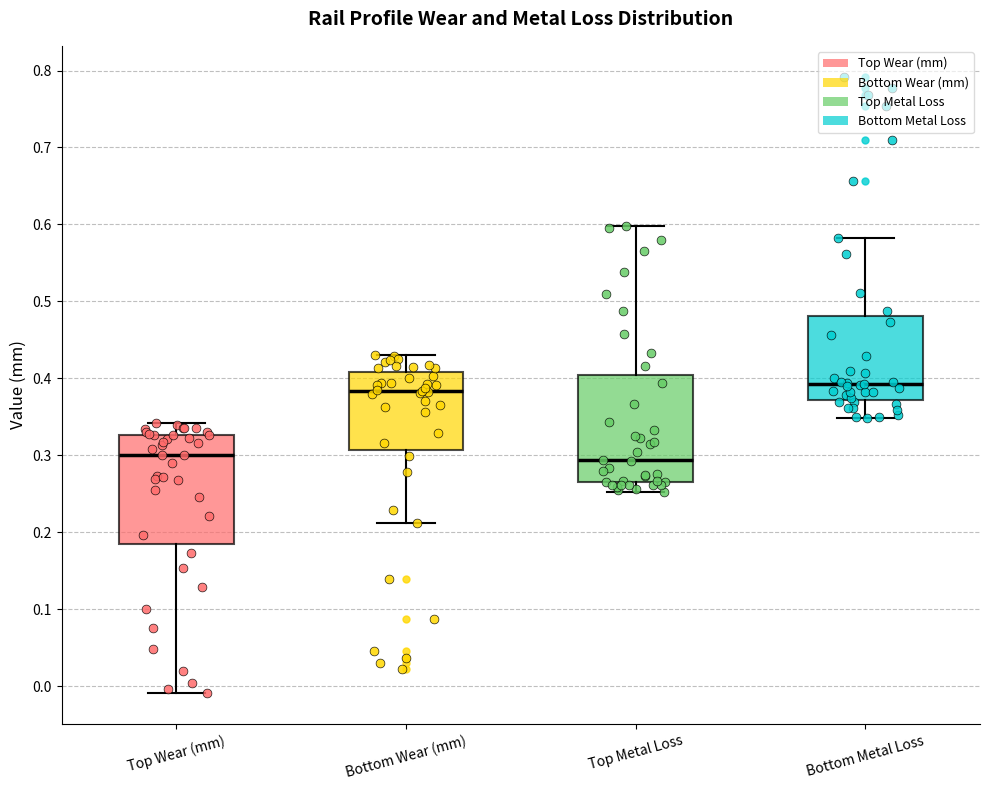

Reading left to right, read every box against the y-axis: the position of its median line, the range the box covers, and the ends of its whiskers. The values are not printed on the chart, so give them approximately, as read against the axis.

Top Wear (mm): median 0.30, box 0.18 to 0.33, whiskers -0.01 to 0.34
Bottom Wear (mm): median 0.38, box 0.31 to 0.41, whiskers 0.21 to 0.43
Top Metal Loss: median 0.29, box 0.27 to 0.41, whiskers 0.25 to 0.60
Bottom Metal Loss: median 0.39, box 0.37 to 0.48, whiskers 0.35 to 0.58